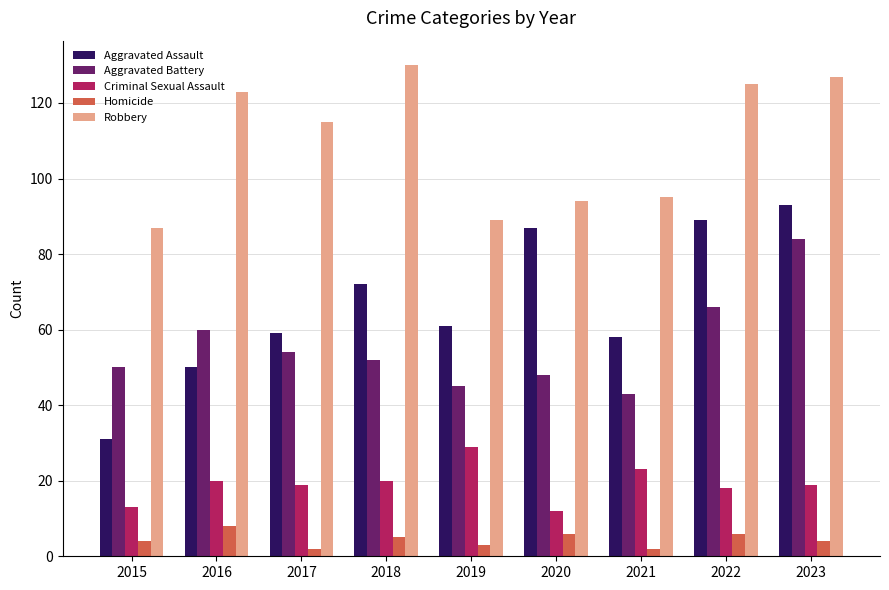

How many values in the Robbery series are below 115?

4